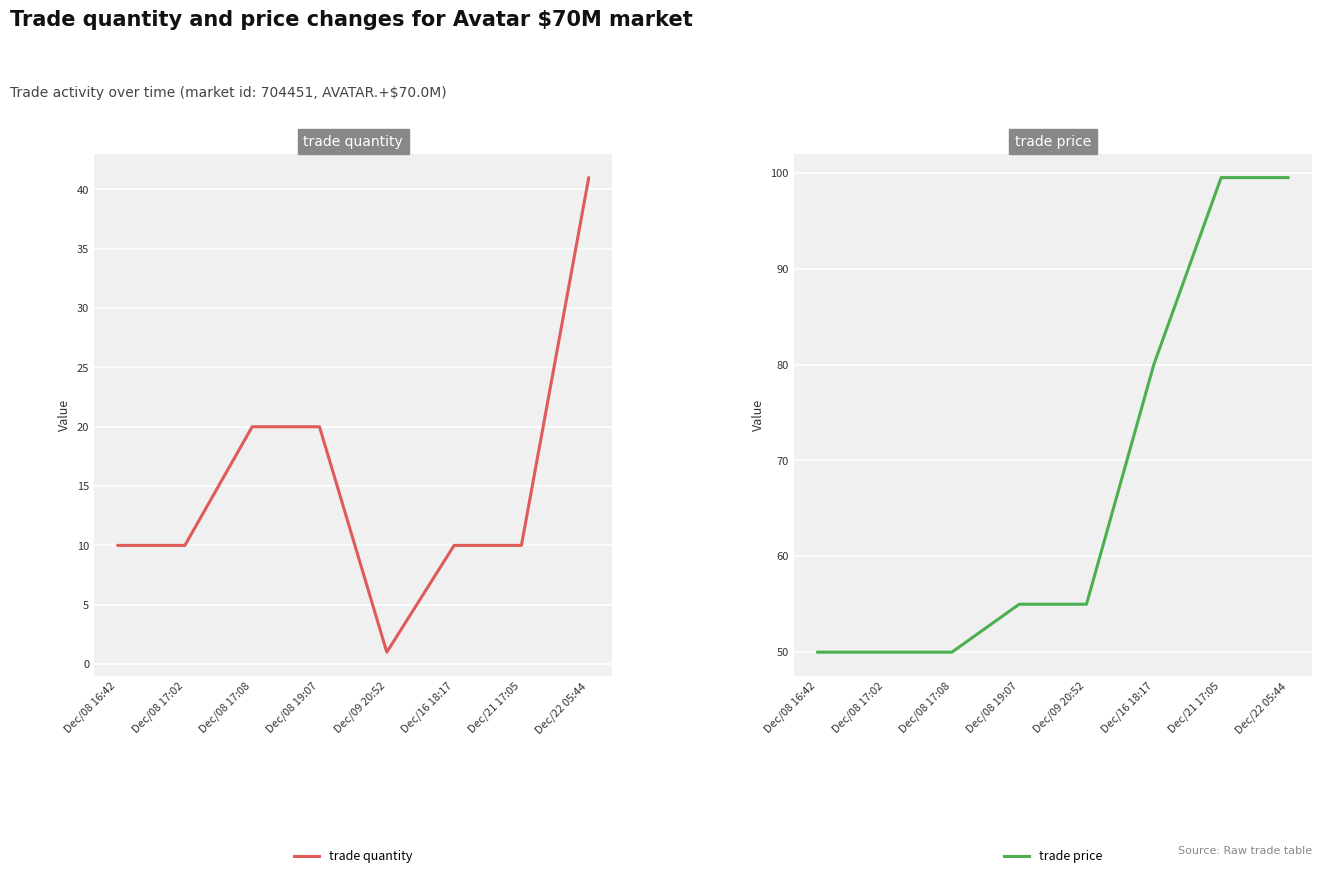

Rank the categories by trade price value from lowest to highest.

Dec/08 16:42, Dec/08 17:02, Dec/08 17:08, Dec/08 19:07, Dec/09 20:52, Dec/16 18:17, Dec/21 17:05, Dec/22 05:44